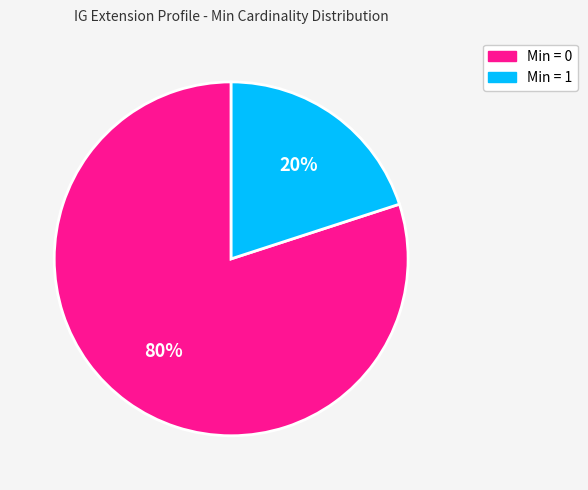

To the nearest percent, what is the average slice percentage?

50%